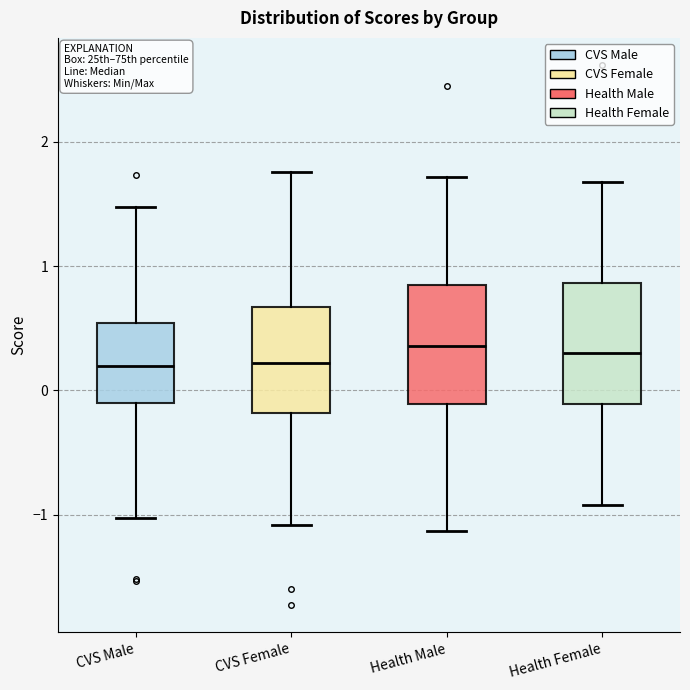

Reading left to right, transcribe this box plot: for each box, give where its median line is, the range the box spans, and where its two whiskers end, as read against the y-axis. The values are not printed on the chart, so give them approximately, as read against the axis.

CVS Male: median 0.2, box -0.1 to 0.5, whiskers -1.0 to 1.5
CVS Female: median 0.2, box -0.2 to 0.7, whiskers -1.1 to 1.8
Health Male: median 0.4, box -0.1 to 0.8, whiskers -1.1 to 1.7
Health Female: median 0.3, box -0.1 to 0.9, whiskers -0.9 to 1.7